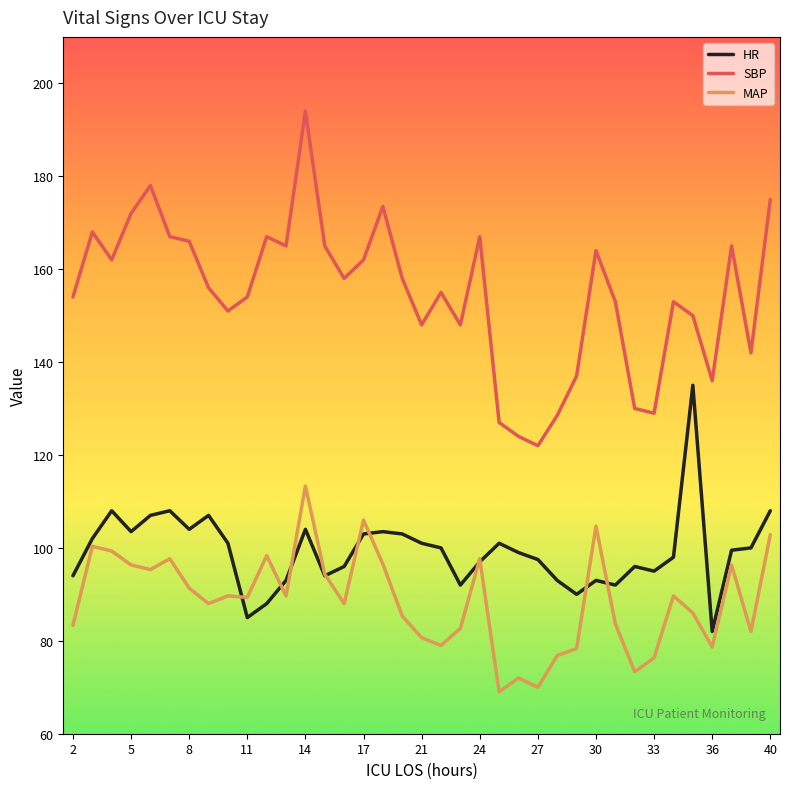

Rank the series by their maximum value, from highest to lowest.

SBP, HR, MAP